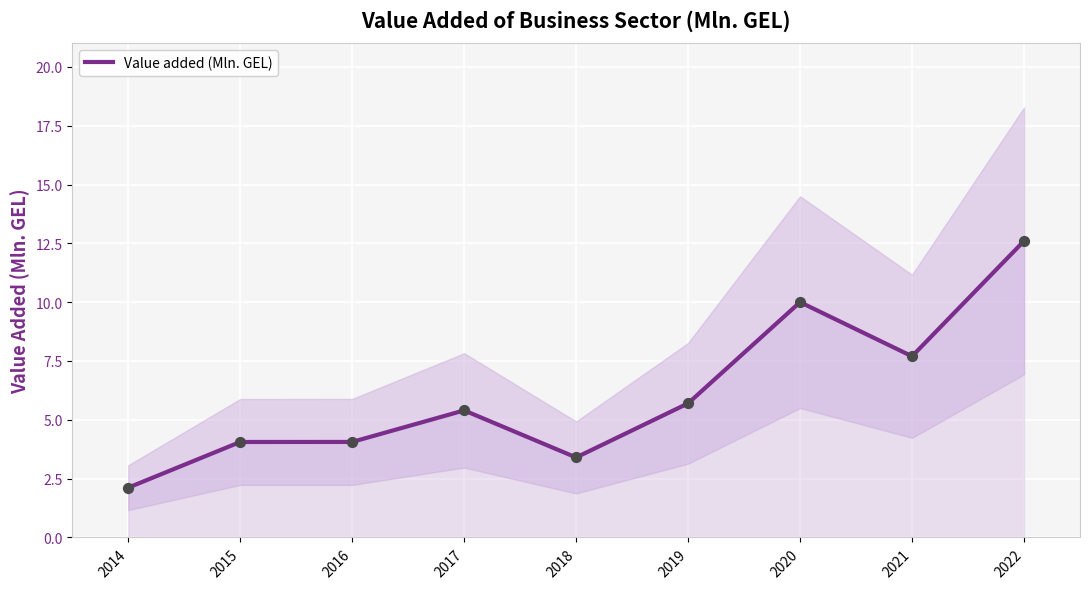

What is the ratio of the value at 2014 to the value at 2018?

0.6